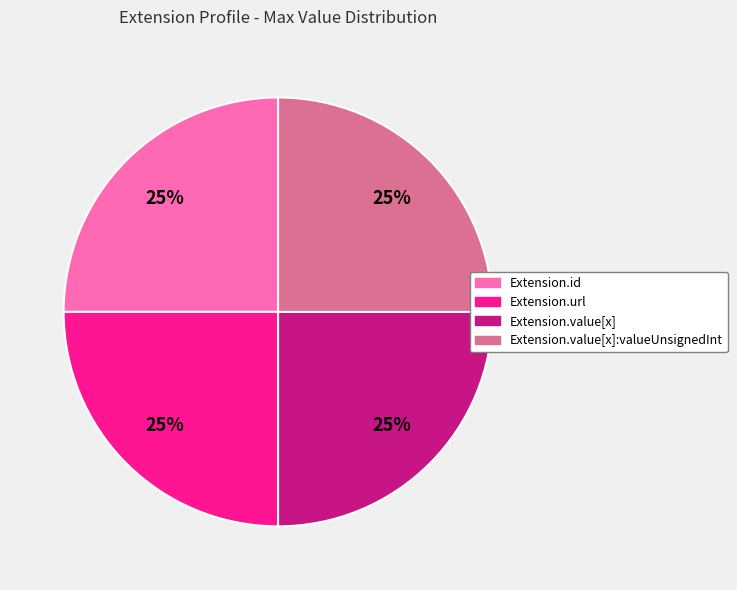

Is there any slice that represents more than half of the pie?

No